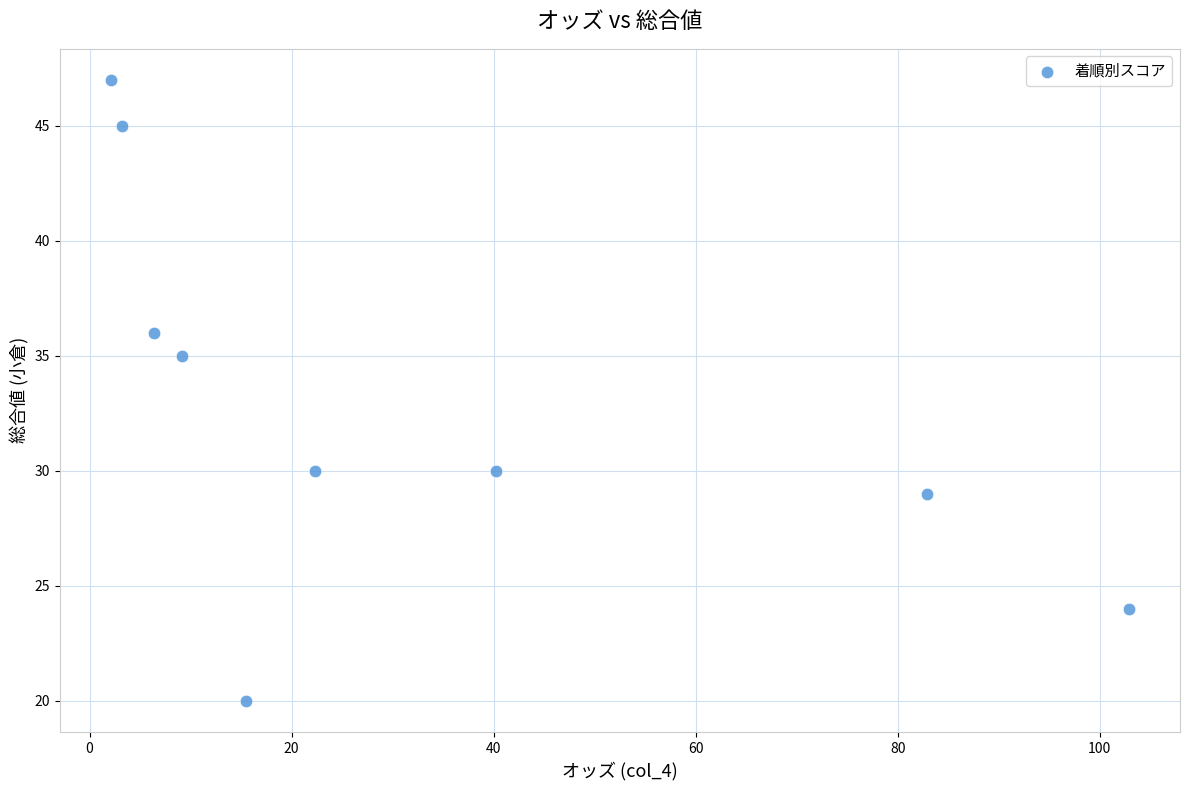

What is the range of Y values (max minus min)?

27